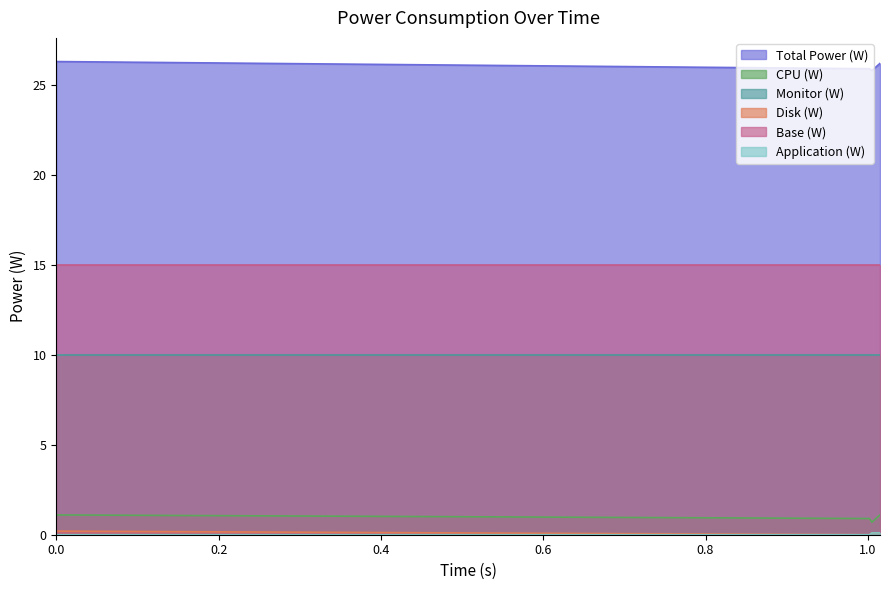

True or false: CPU (W) and Disk (W) intersect in this chart.

False